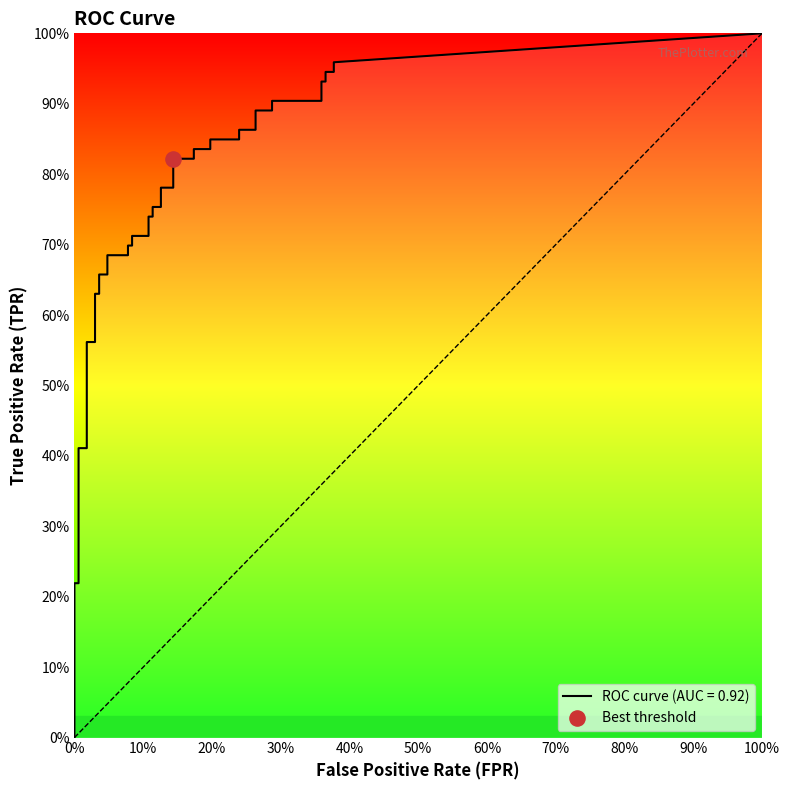

Which series reaches the maximum Y coordinate?

tpr